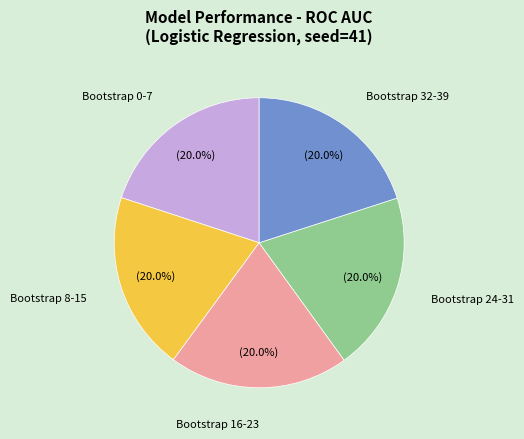

Approximately how many times larger is the value at Bootstrap 0-7 compared to Bootstrap 24-31?

1.0